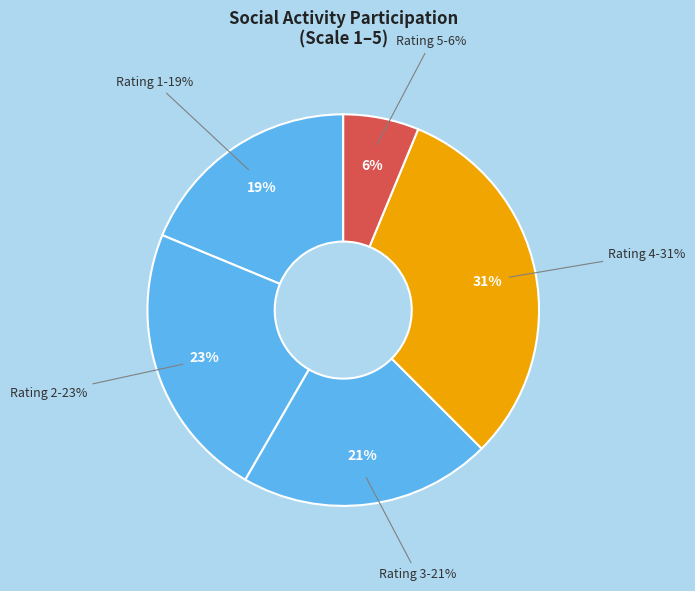

Does 2 represent more than half of the total?

No